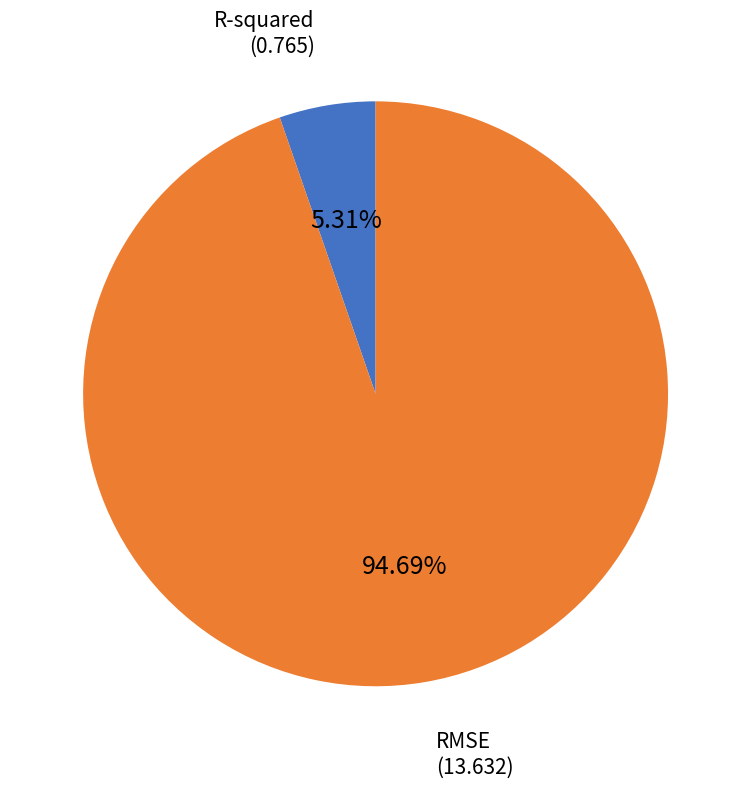

Rank the categories by value from lowest to highest.

R-squared, RMSE